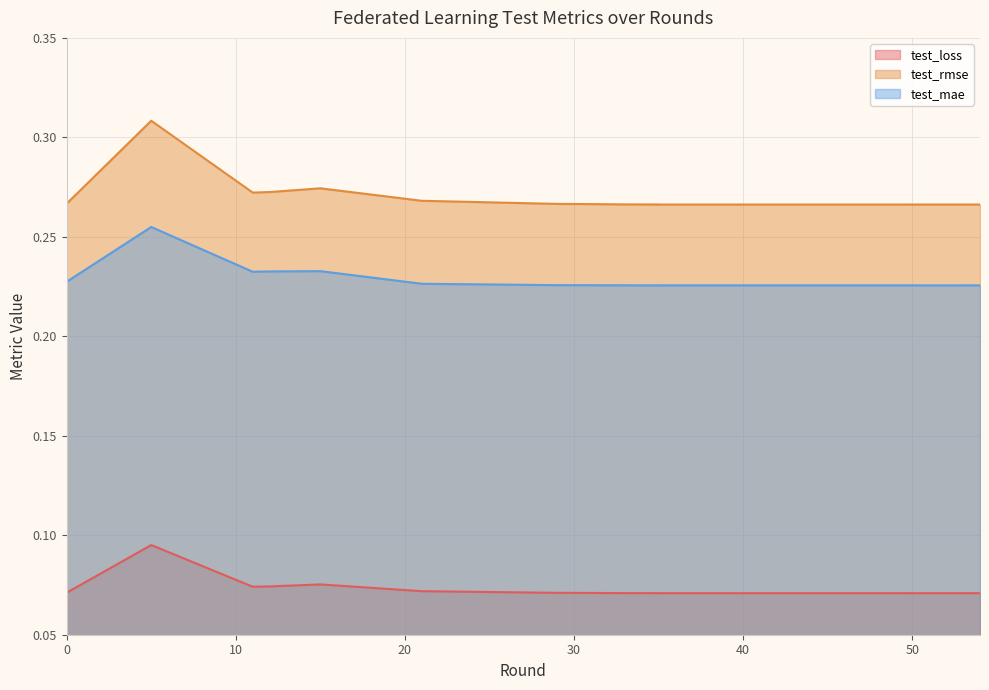

Which category has the lowest value in the test_loss series?

44